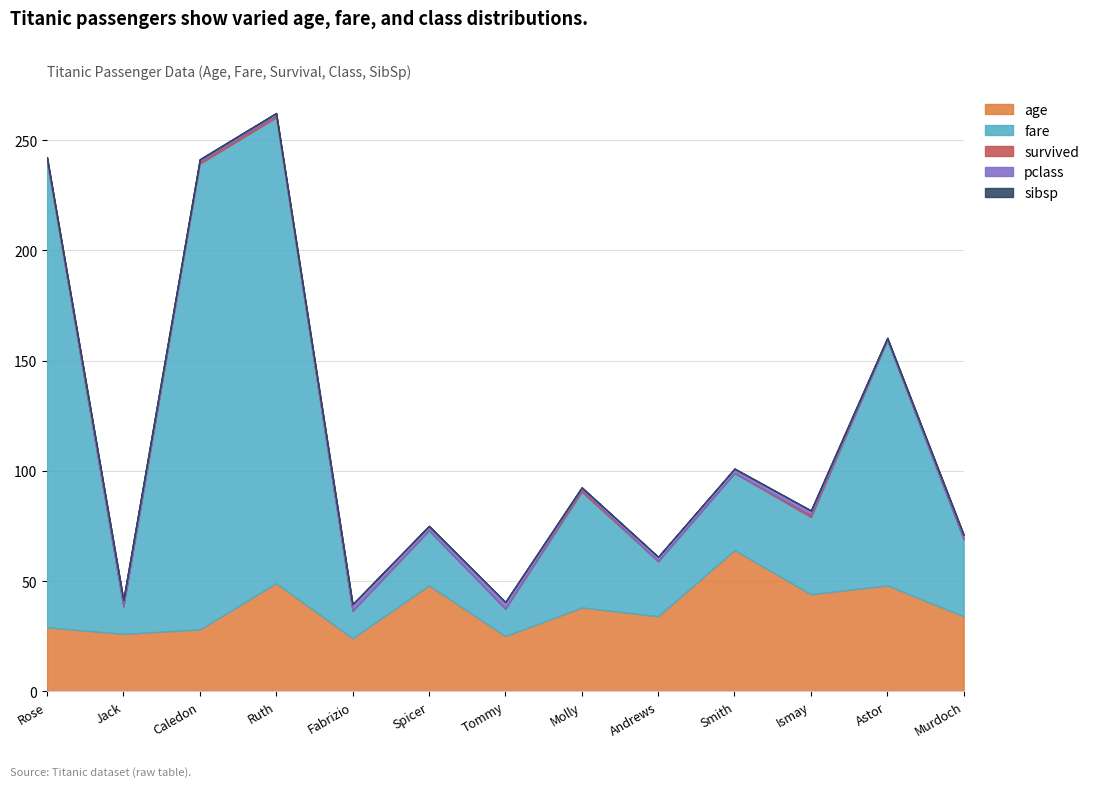

Count the number of data series in this chart.

6